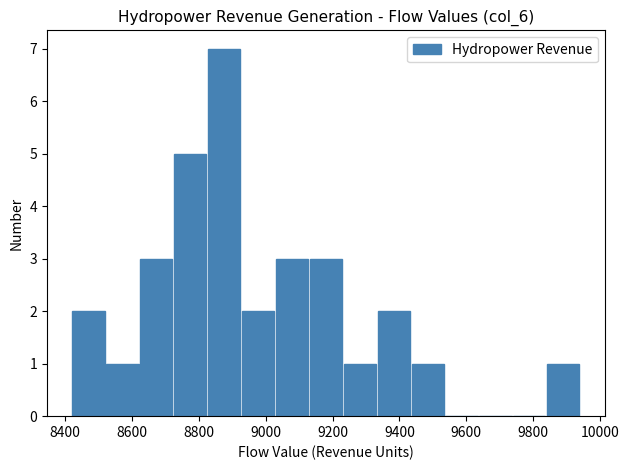

Reading left to right, list every bar in this chart as the range it spans on the x-axis followed by its height. Neither the bar edges nor the heights are printed on the chart, so give them approximately, as read against the axes.

8420 to 8520: 2
8520 to 8620: 1
8620 to 8720: 3
8720 to 8820: 5
8820 to 8920: 7
8920 to 9040: 2
9040 to 9140: 3
9140 to 9240: 3
9240 to 9340: 1
9340 to 9440: 2
9440 to 9540: 1
9540 to 9640: 0
9640 to 9740: 0
9740 to 9840: 0
9840 to 9940: 1